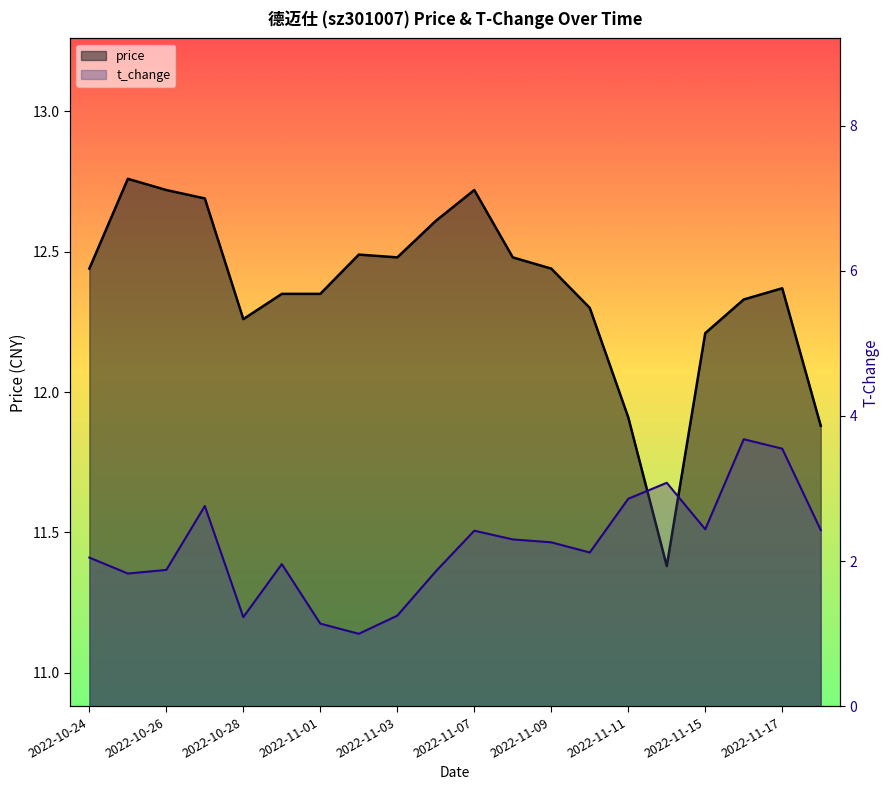

Between 2022-10-27 and 2022-11-09, which series saw the biggest shift?

t_change